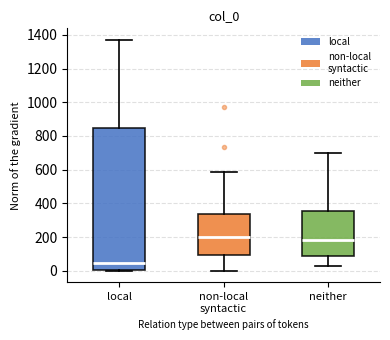

Where does the upper whisker of the box for local end on the y-axis? The values are not printed on the chart, so give them approximately, as read against the axis.

1380